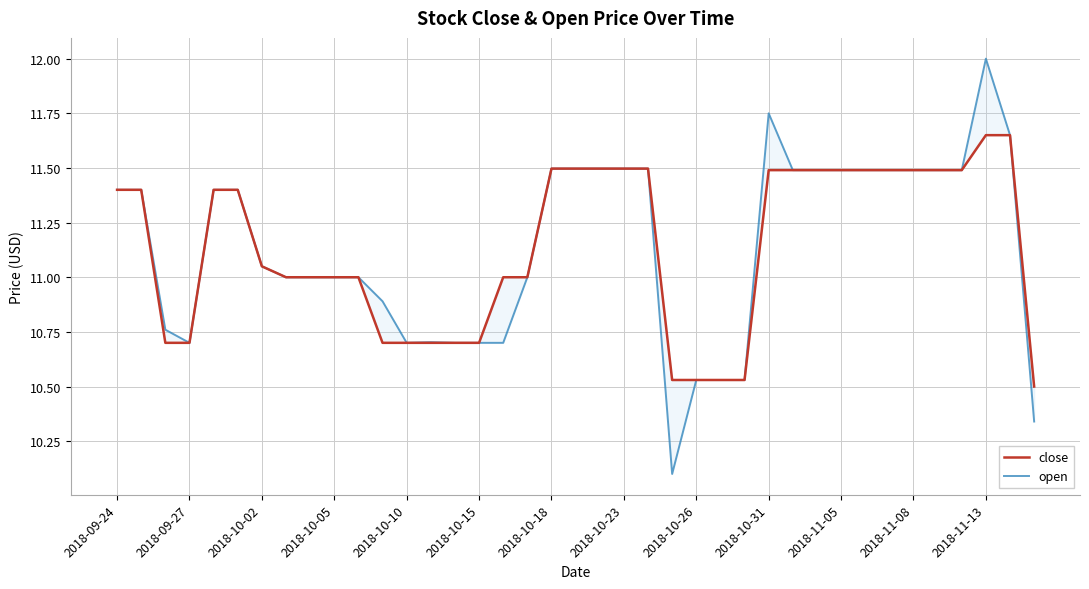

Rank the series by their maximum value, from highest to lowest.

open, close